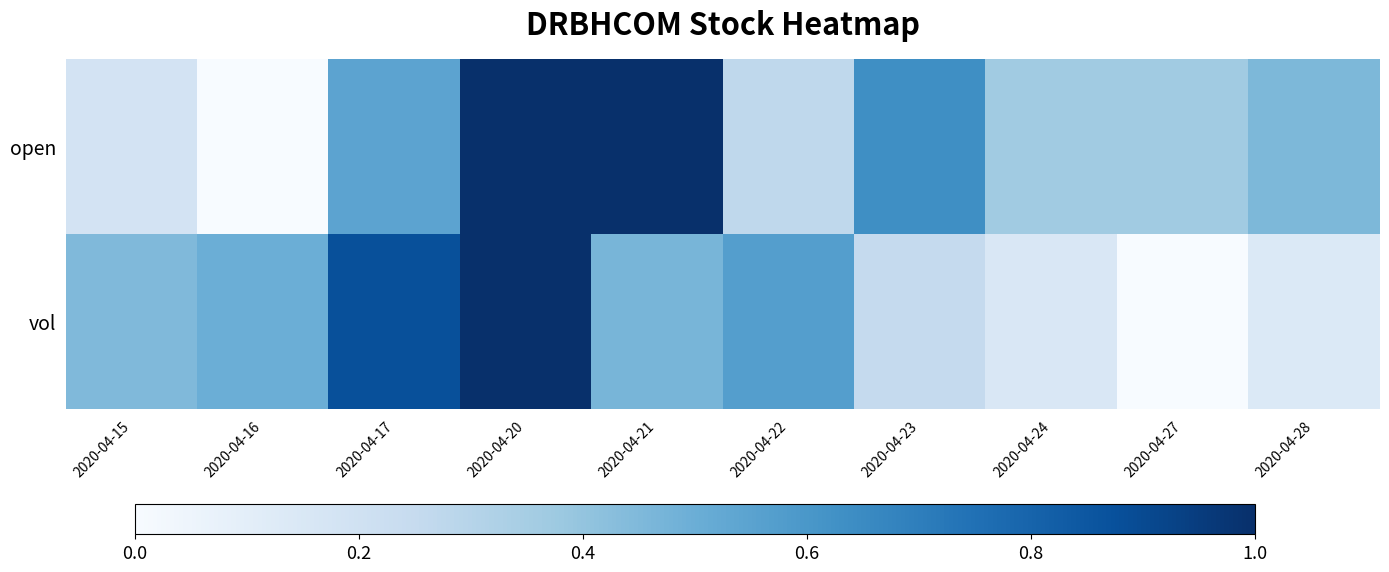

Rank the series at 2020-04-28 from lowest to highest value.

vol, open